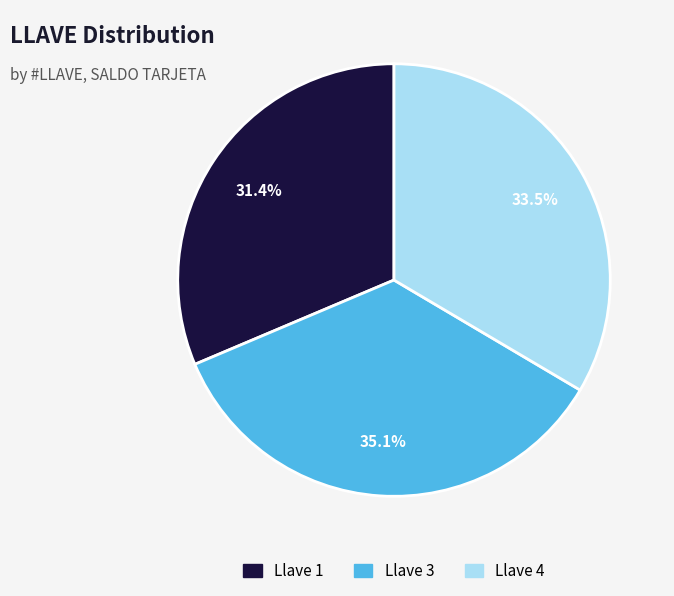

What is the ratio of the value at Llave 1 to the value at Llave 4?

0.9